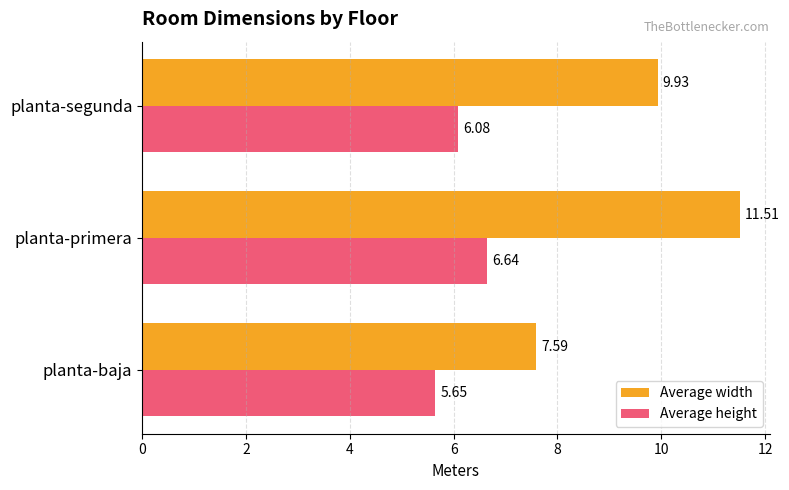

At which label does Average width reach its peak?

planta-primera